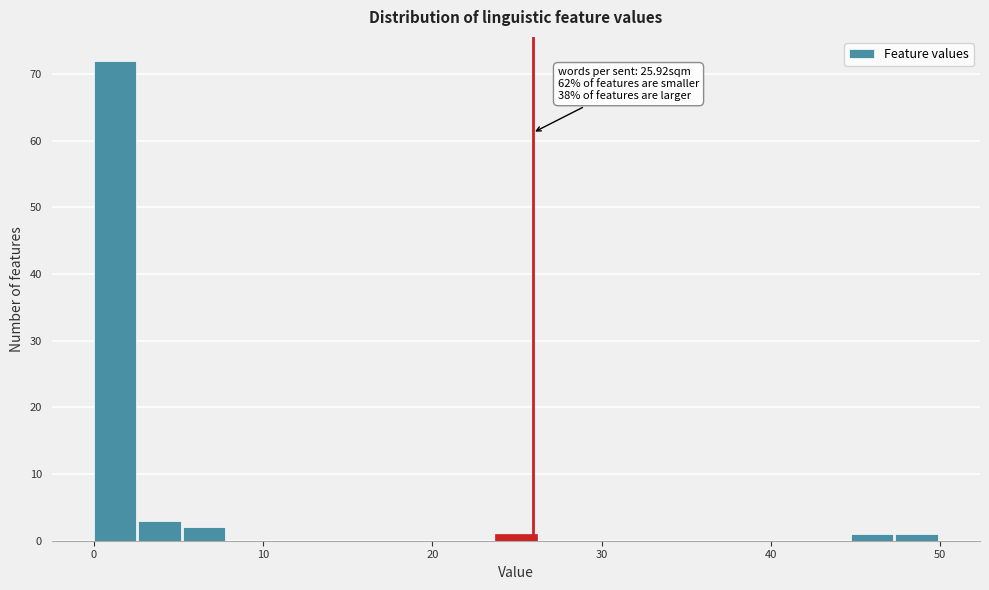

Around what value on the x-axis is the tallest bar? Give the approximate position of its centre, as read against the axis.

1